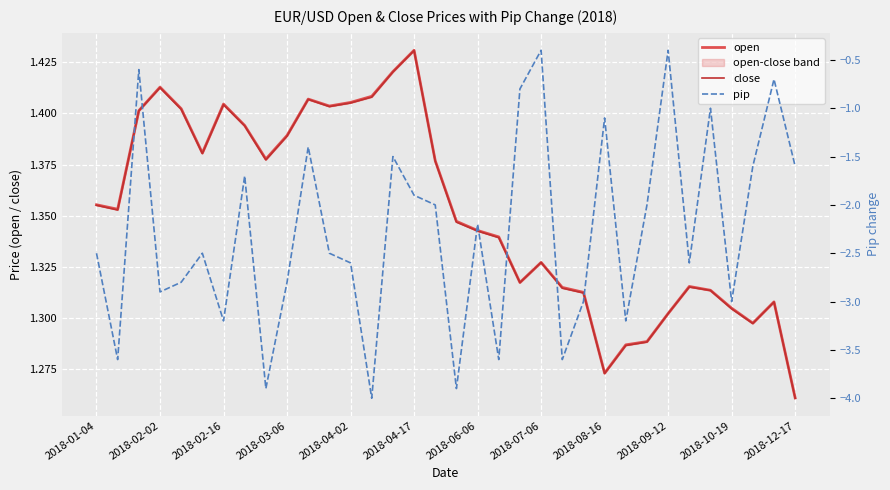

True or false: open and close cross at least once.

False